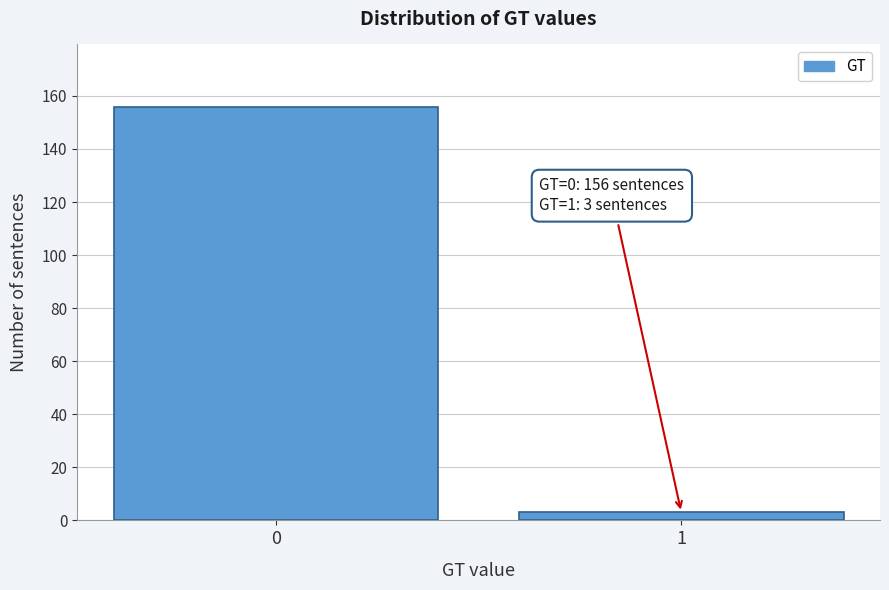

Reading right to left, list all the values displayed in this chart.

3	156